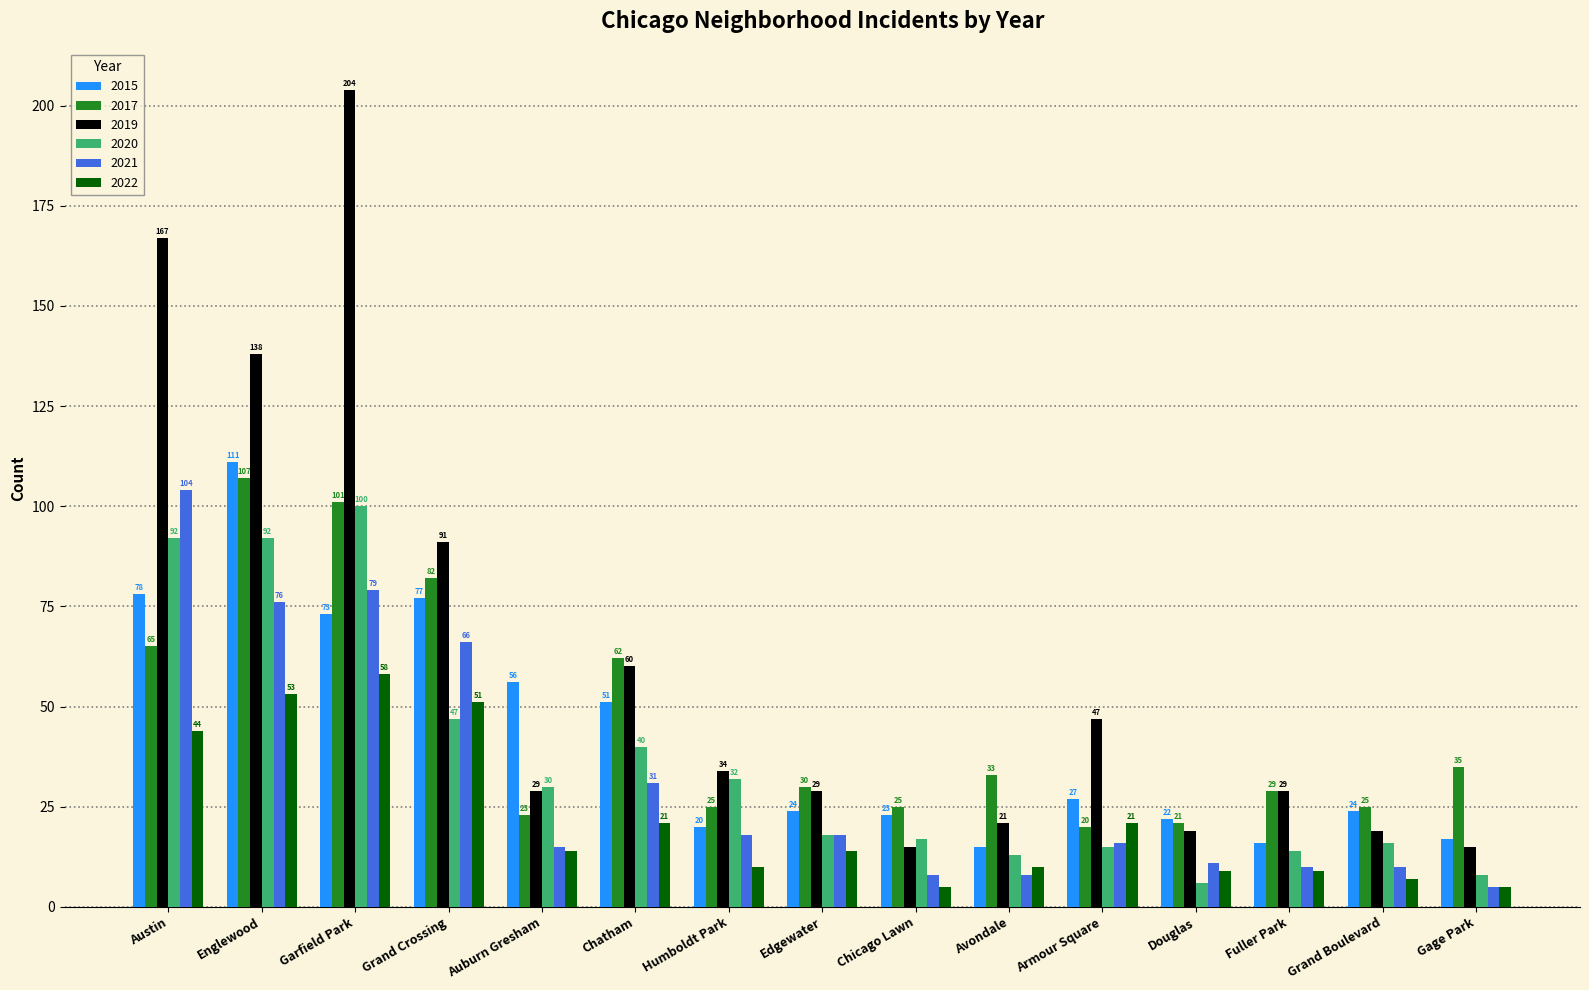

What is the total value across all series at Fuller Park?

107